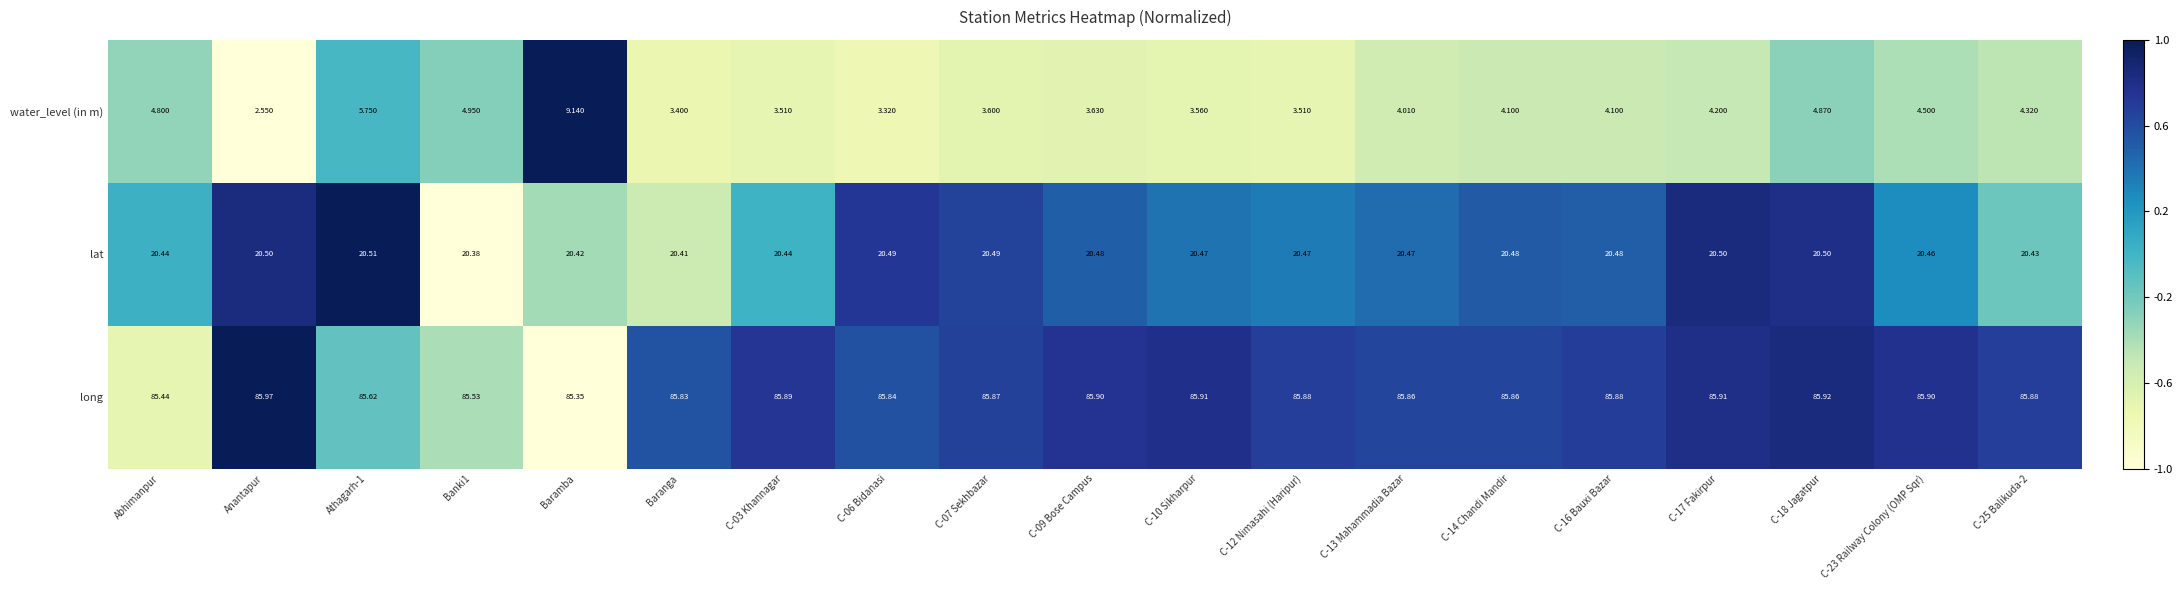

At which category is the sum across all series the highest?

Baramba